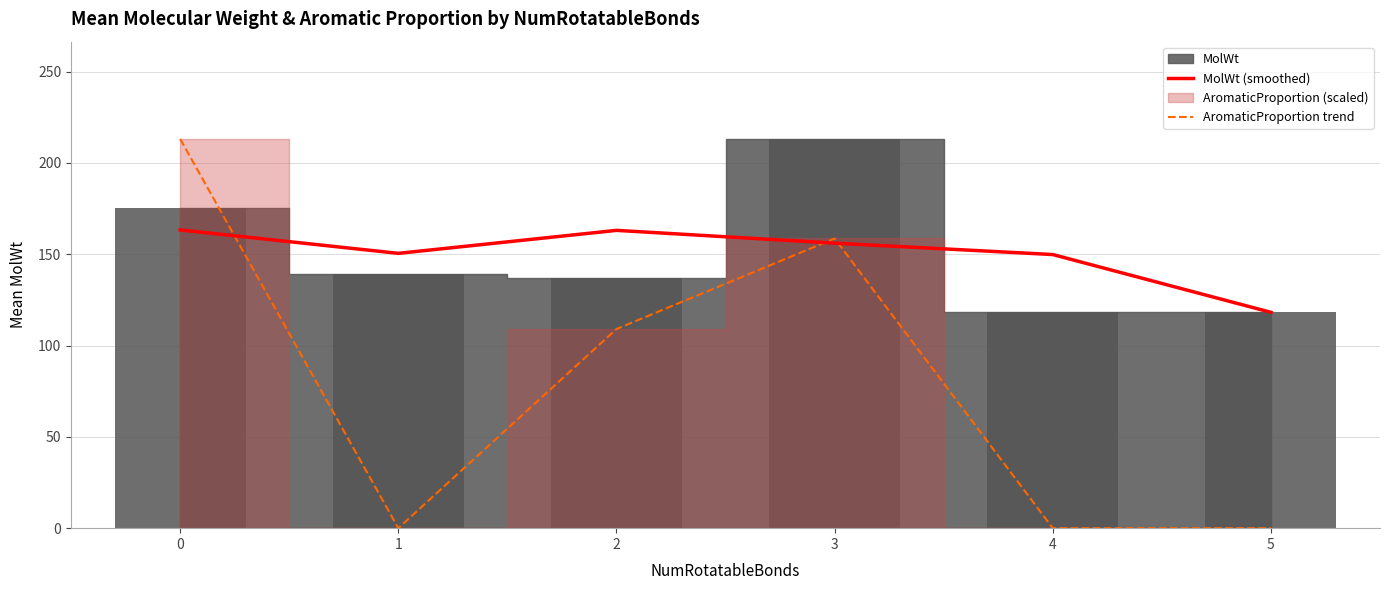

At how many categories does at least one series exceed 16?

6